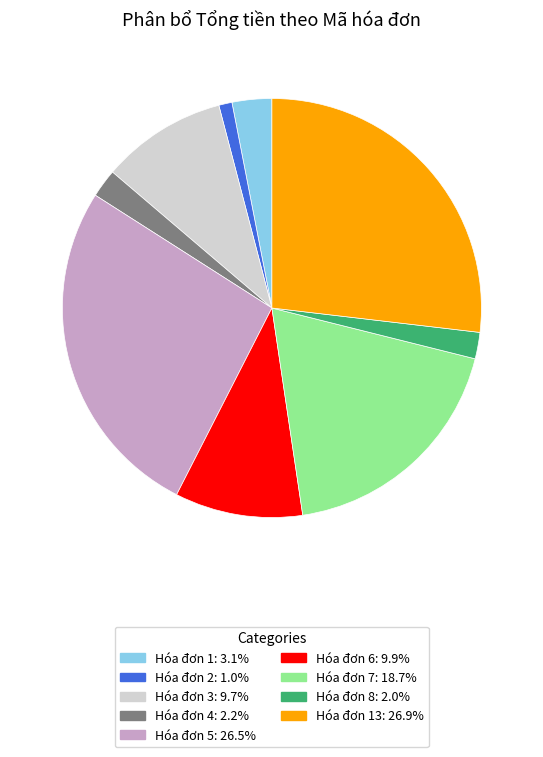

Is there a majority slice in this chart?

No